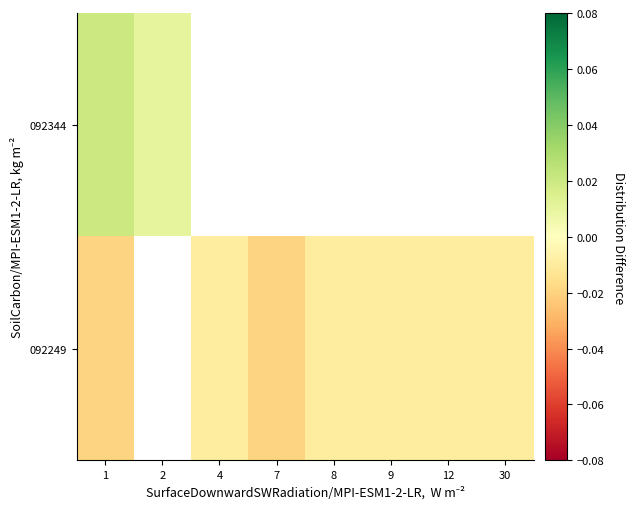

Is it true that 092249 equals -0.0 at 1?

False